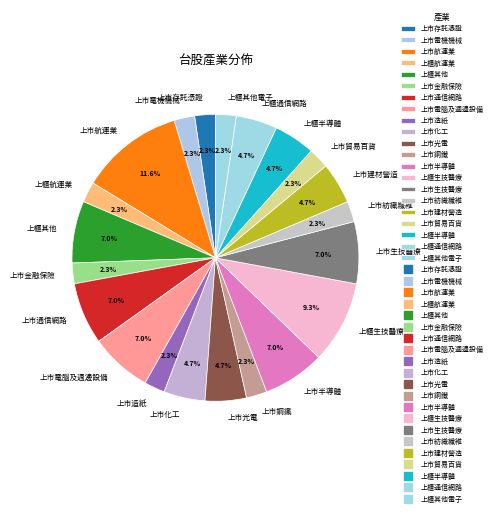

How many slices are in this pie chart?

21